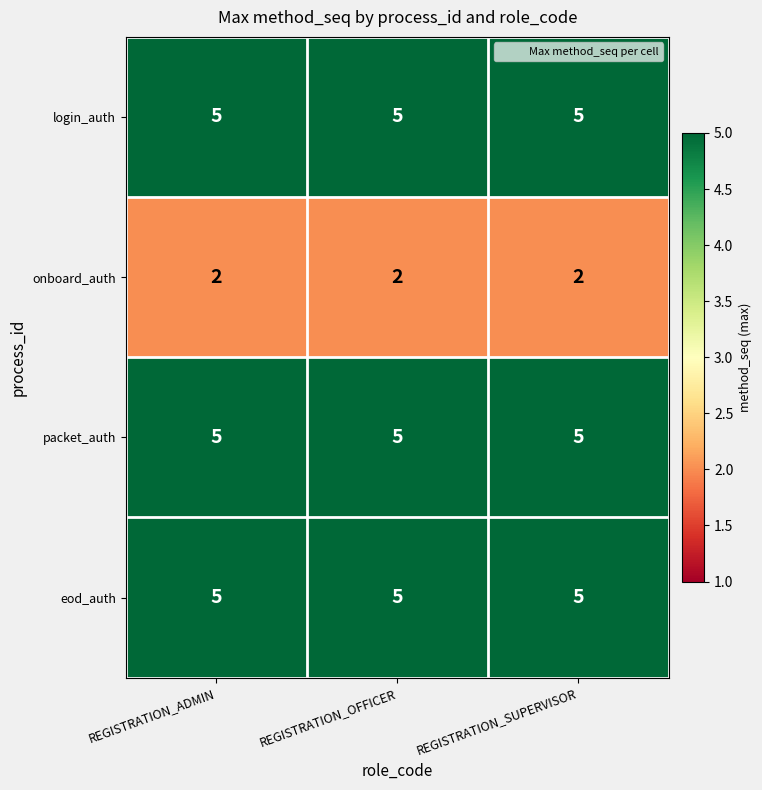

What is the approximate value of eod_auth at REGISTRATION_SUPERVISOR?

5